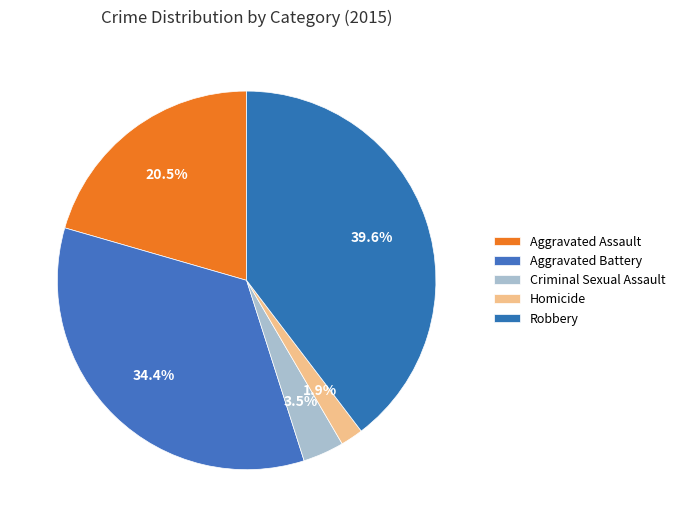

To the nearest percent, what percentage of the pie is Homicide?

2%